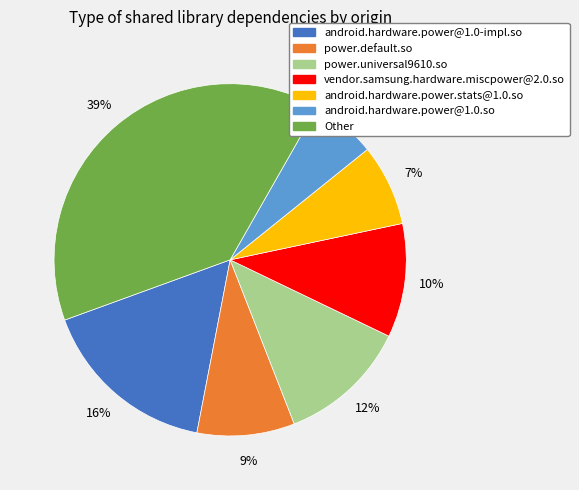

How many slices are in this pie chart?

7